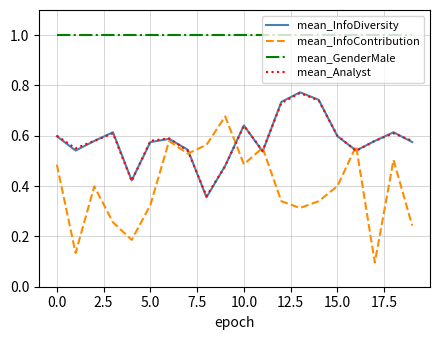

Which series has the widest spread of values?

mean_InfoContribution